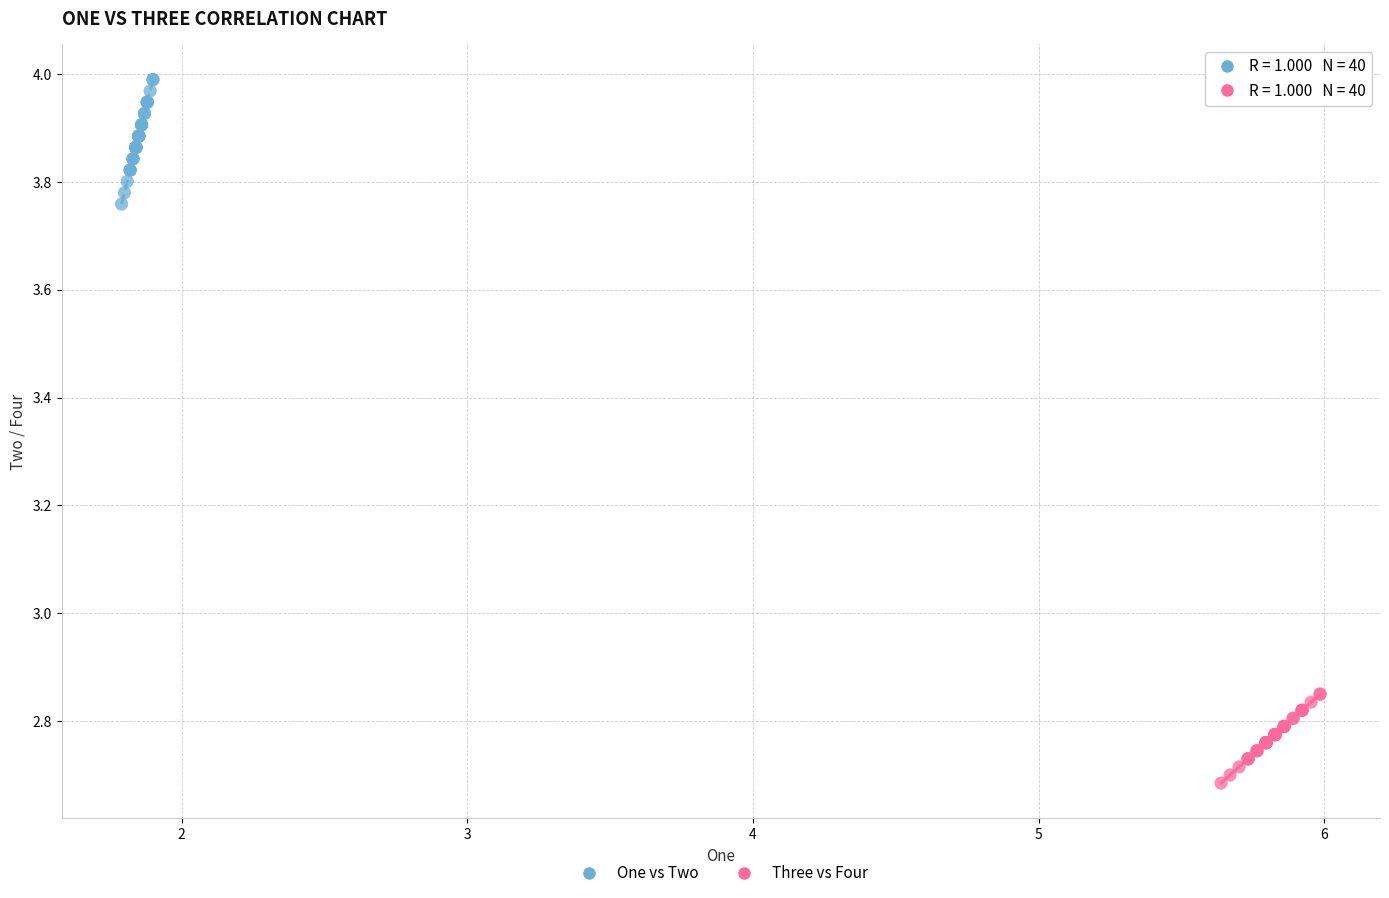

Which series has the largest Y range (max minus min)?

One vs Two